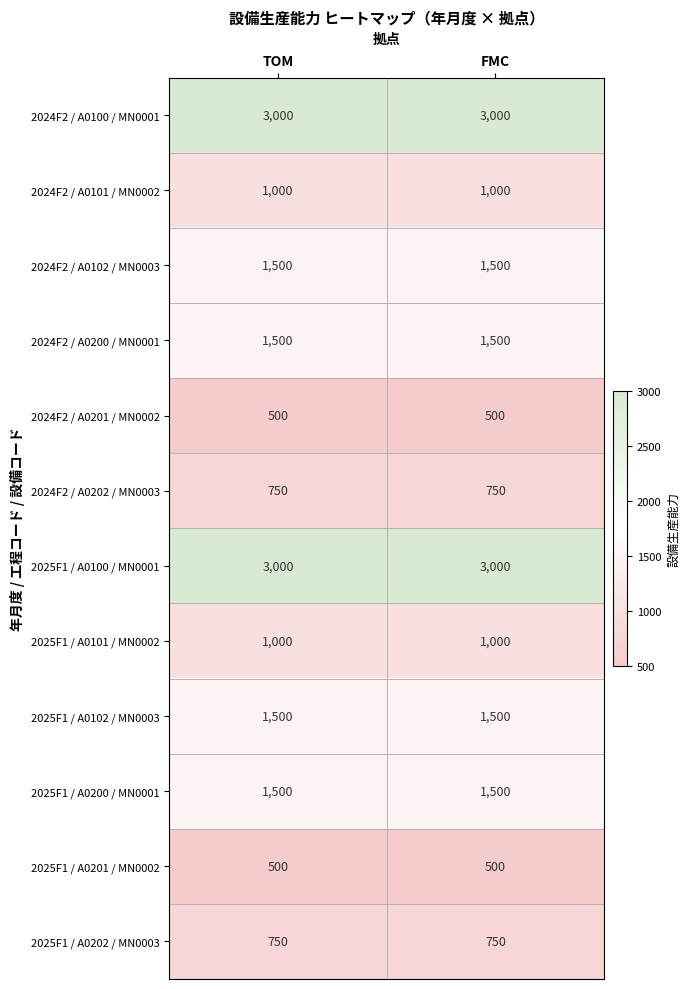

What is the total value across all series at FMC?

16500